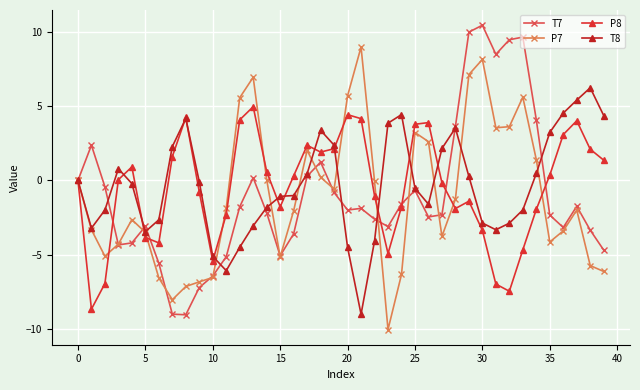

Count the number of categories in the chart.

40